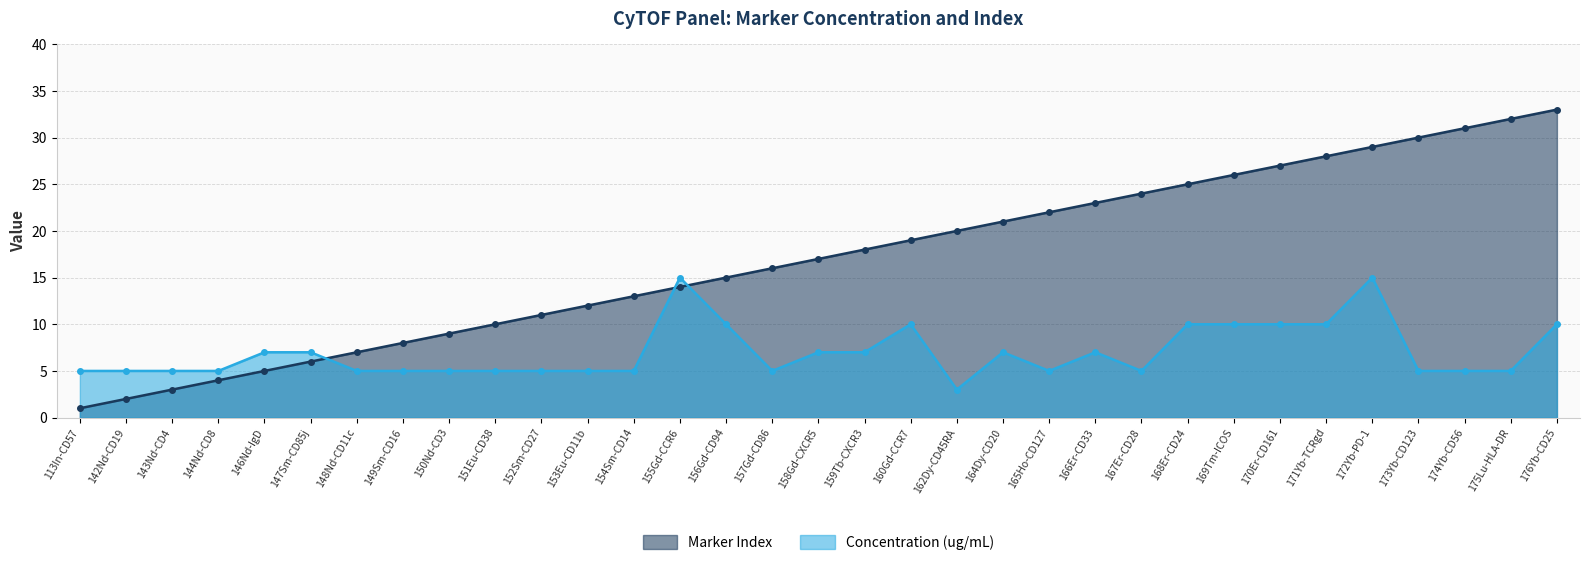

How many intersections are there between Marker Index and Concentration (ug/mL)?

3